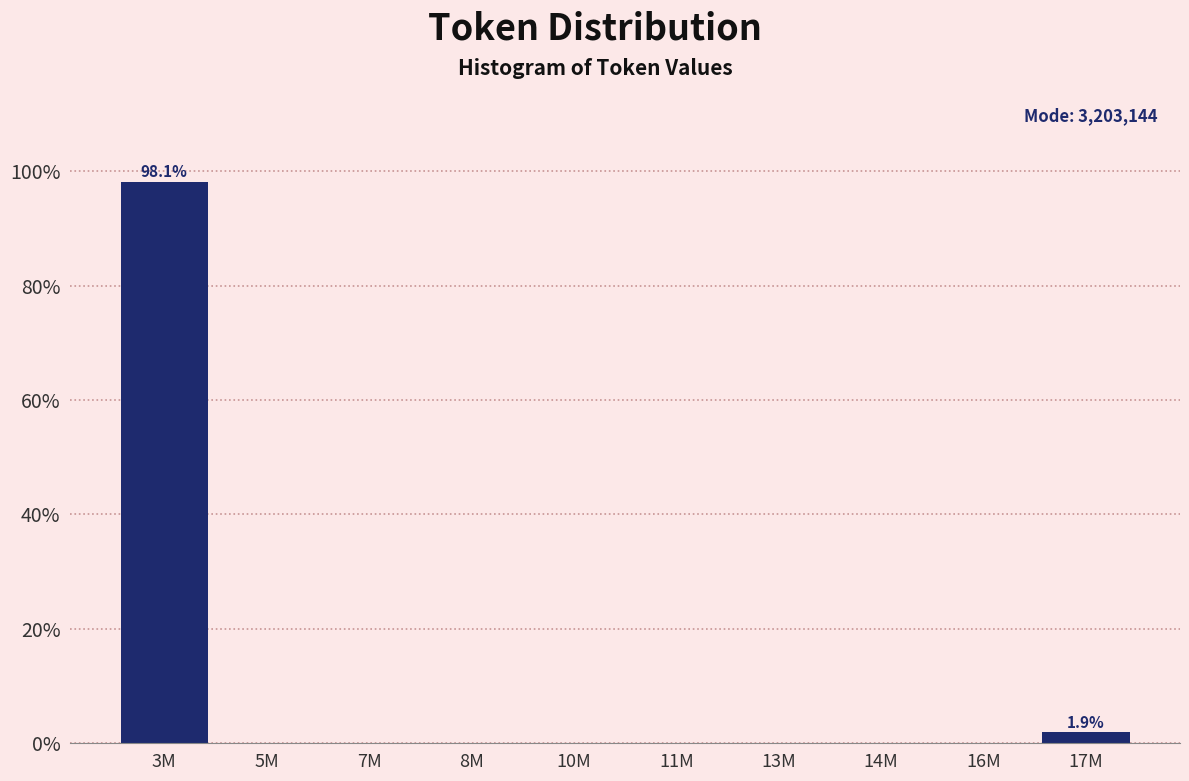

Reading right to left, extract all data points from this chart.

17M=1.9	16M=0.0	14M=0.0	13M=0.0	11M=0.0	10M=0.0	8M=0.0	7M=0.0	5M=0.0	3M=98.1